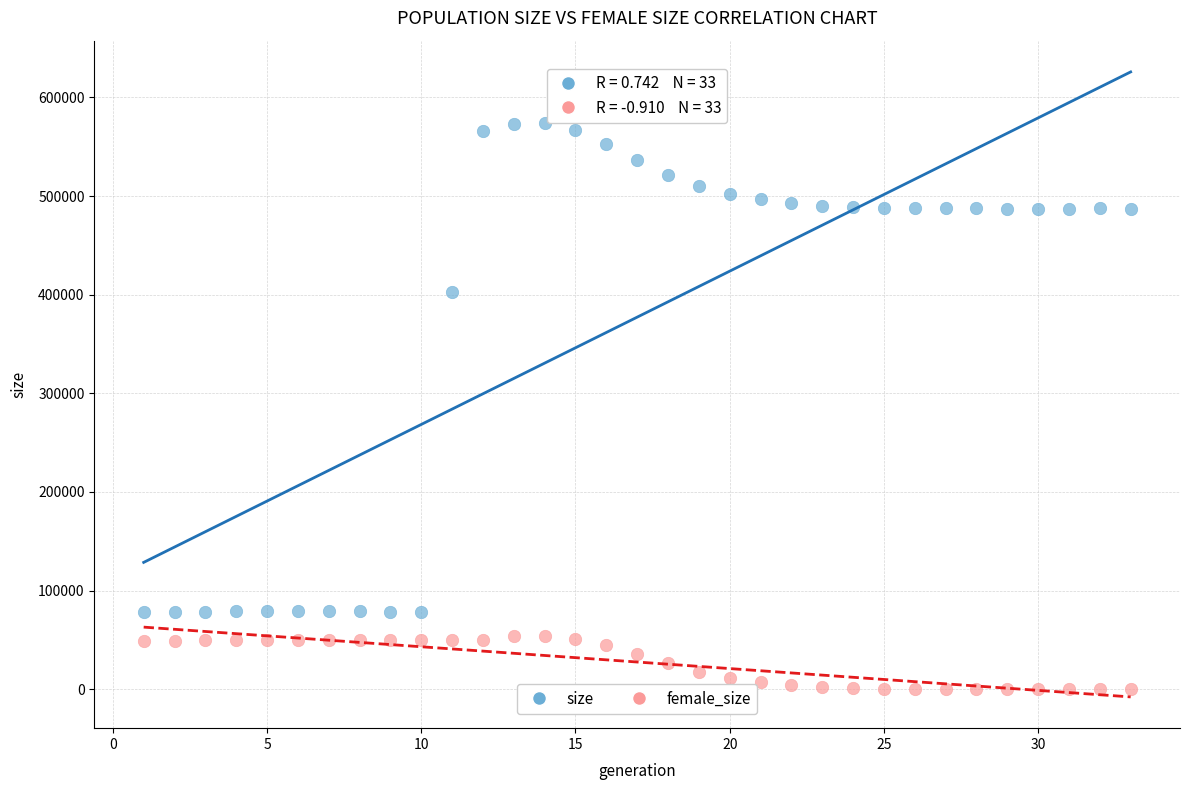

Which series reaches the maximum Y coordinate?

size